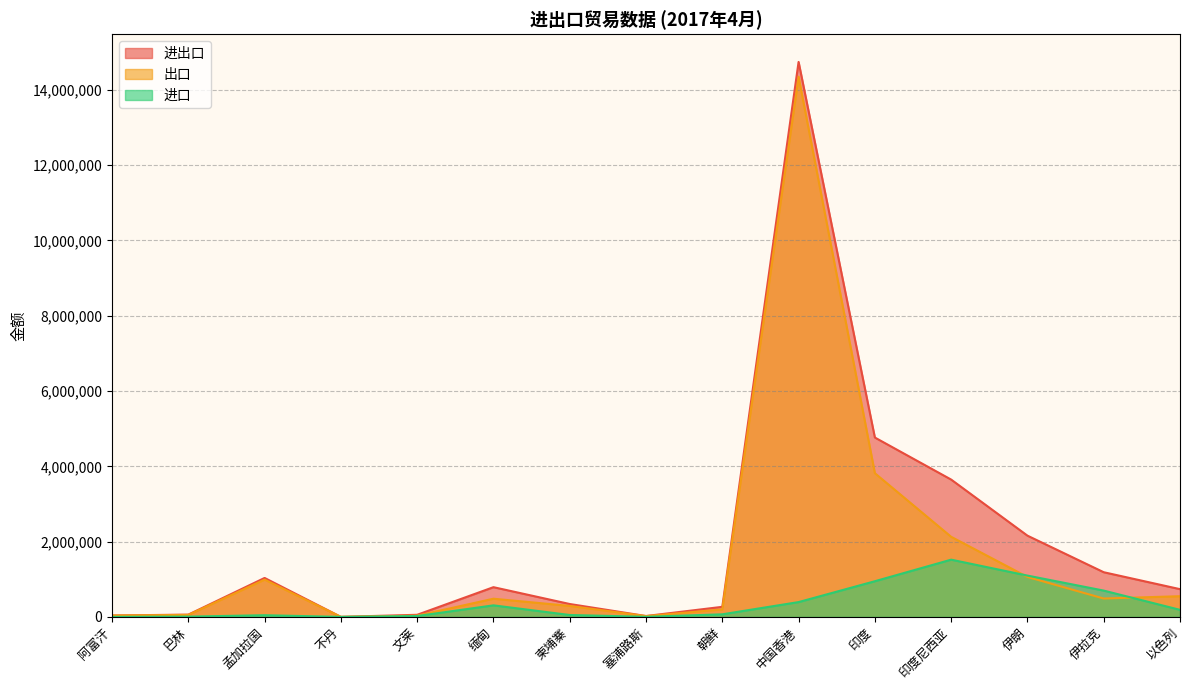

True or false: 进口 has more than 0 points higher than both neighbors.

True